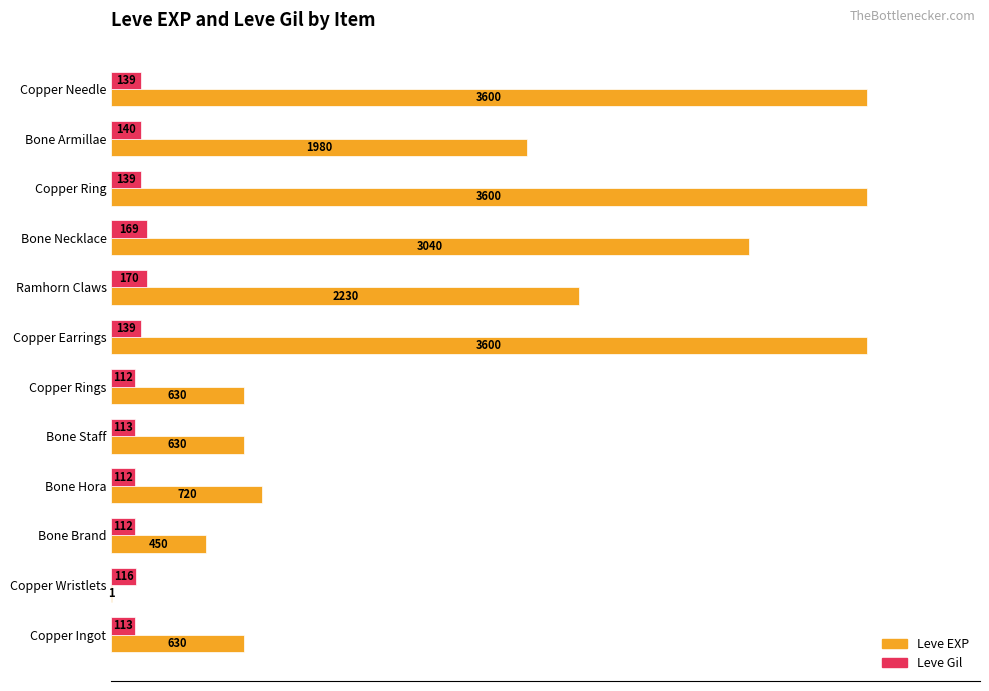

What are all the series names shown in the legend?

Leve EXP, Leve Gil